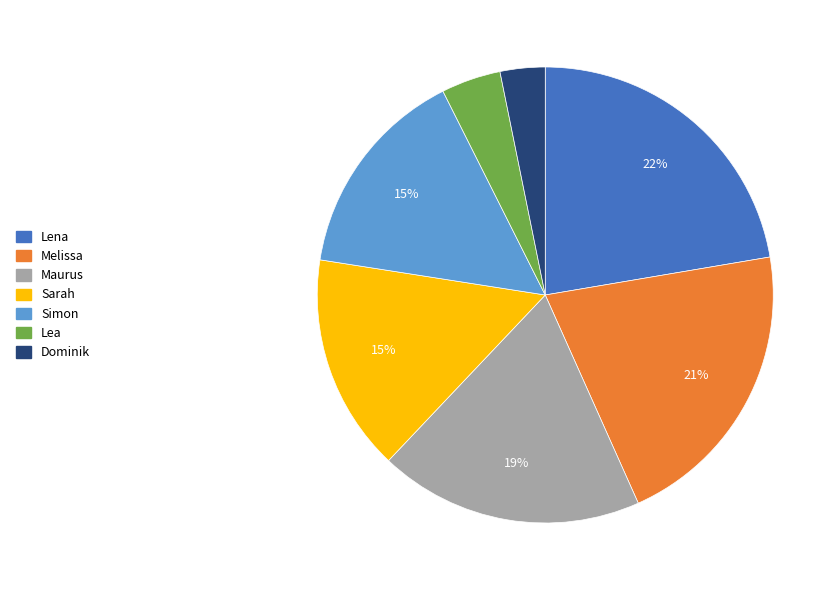

What percentage is the Sarah slice, to the nearest percent?

15%